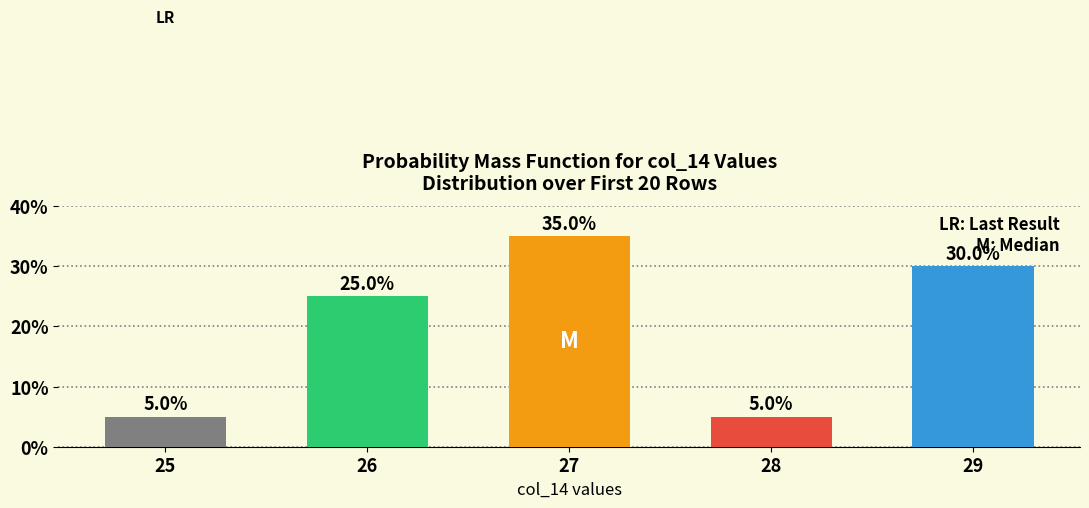

What is the value of the 4th bar from the left?

5